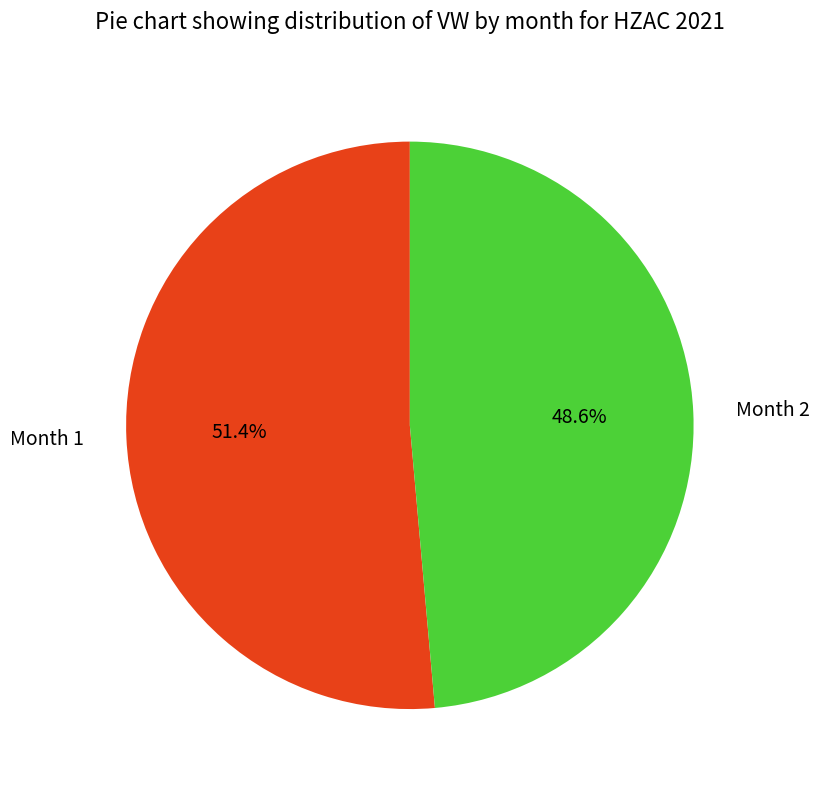

Between Month 1 and Month 2, which is larger?

Month 1